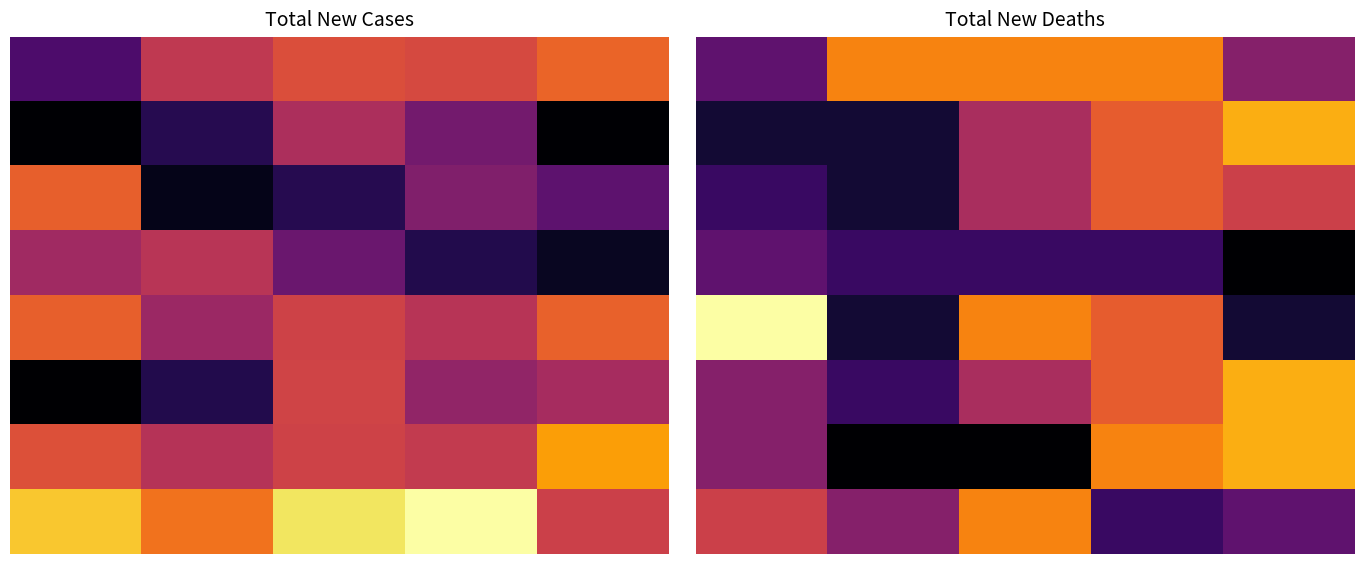

At which category is the sum across all series the highest?

3